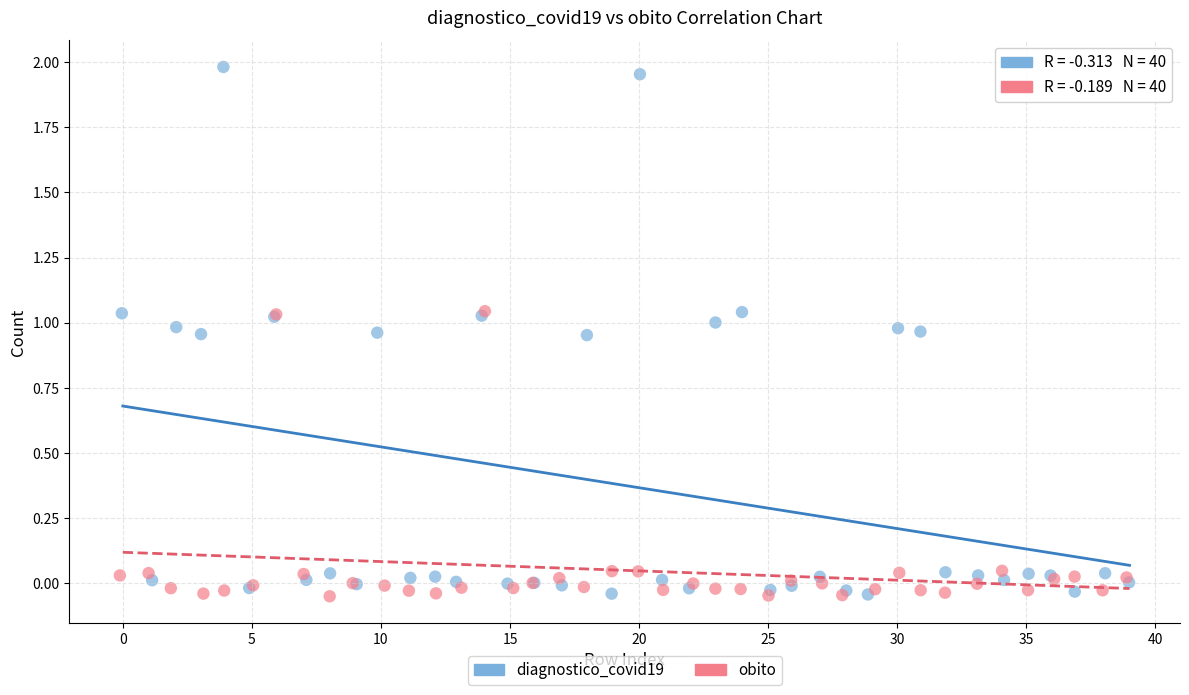

Which series reaches the maximum Y coordinate?

diagnostico_covid19